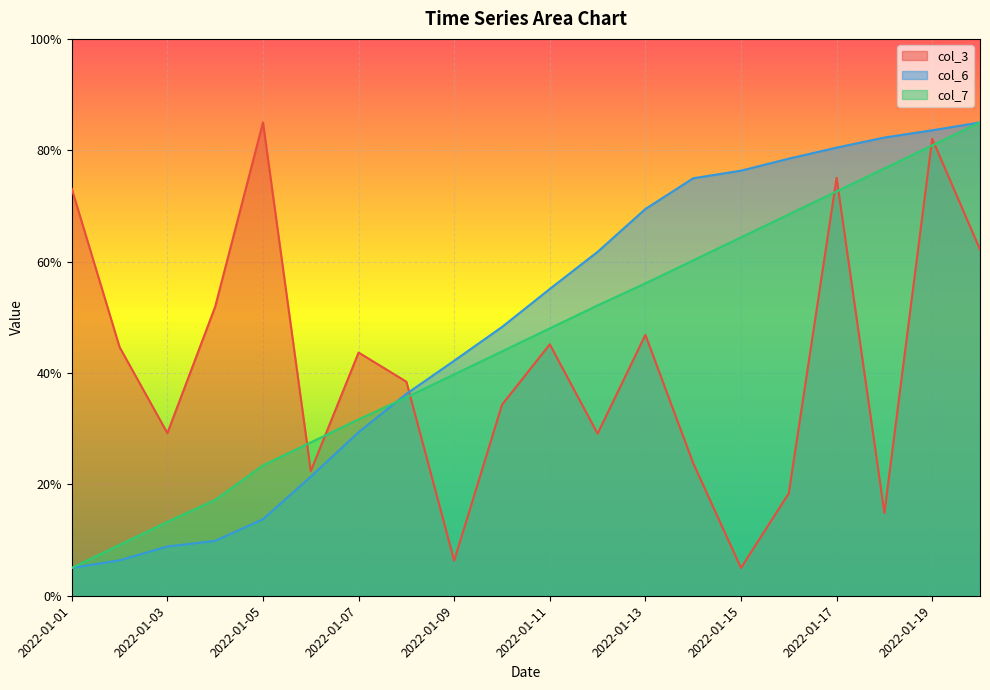

How many lines are shown in the chart?

3